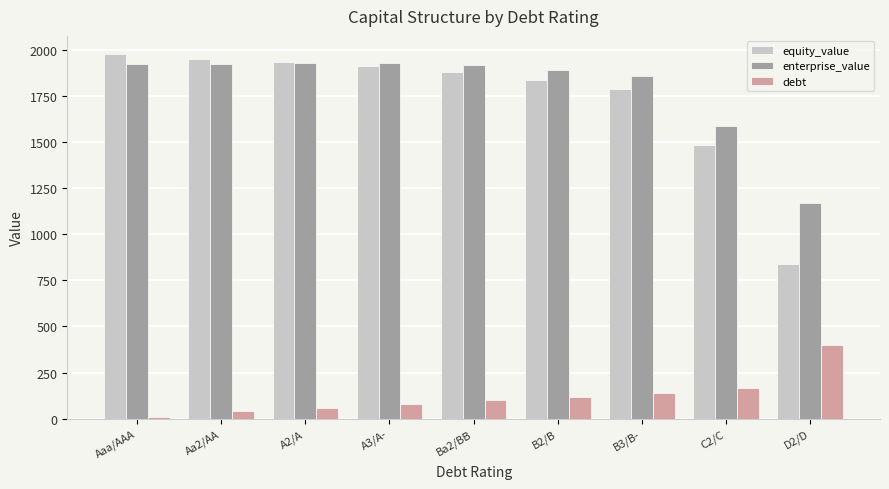

What is the sum of the enterprise_value values at Aa2/AA and Ba2/BB?

3841.7